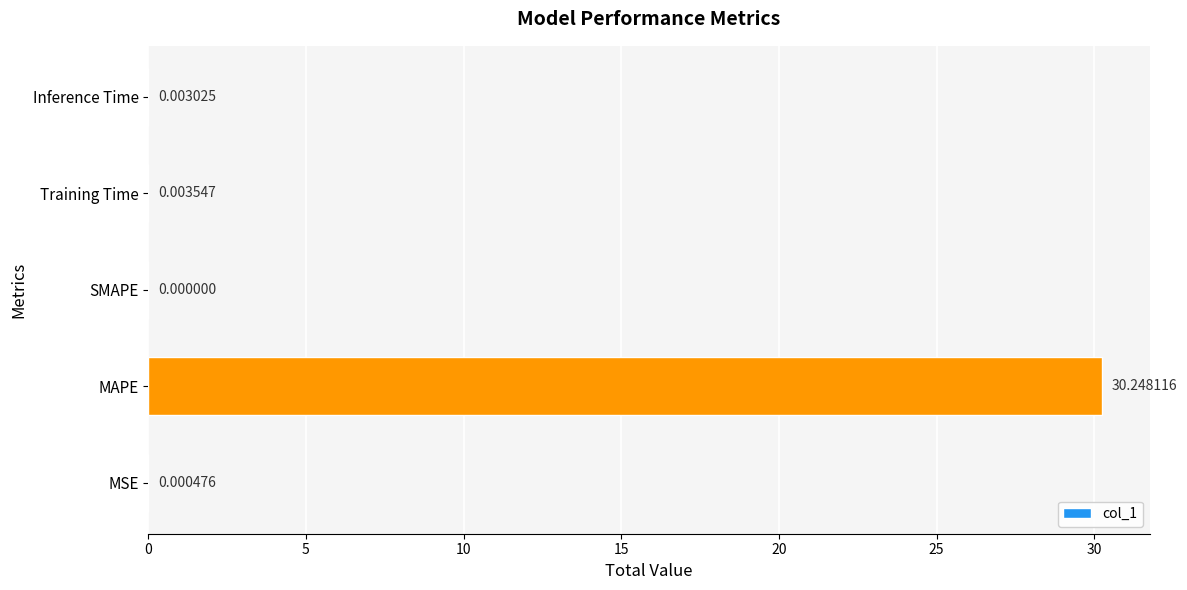

Which category has the highest value across all series?

MAPE